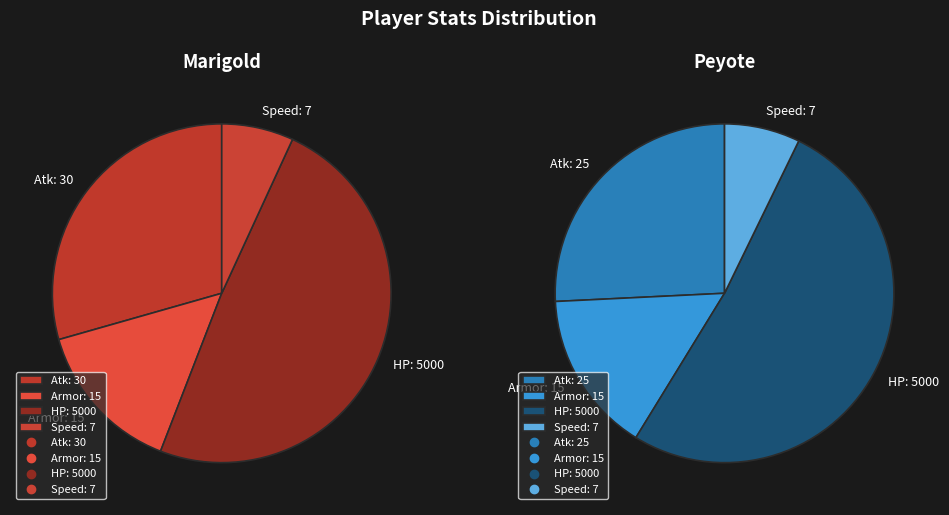

The Marigold slice represents 45% of the pie. True or false?

False